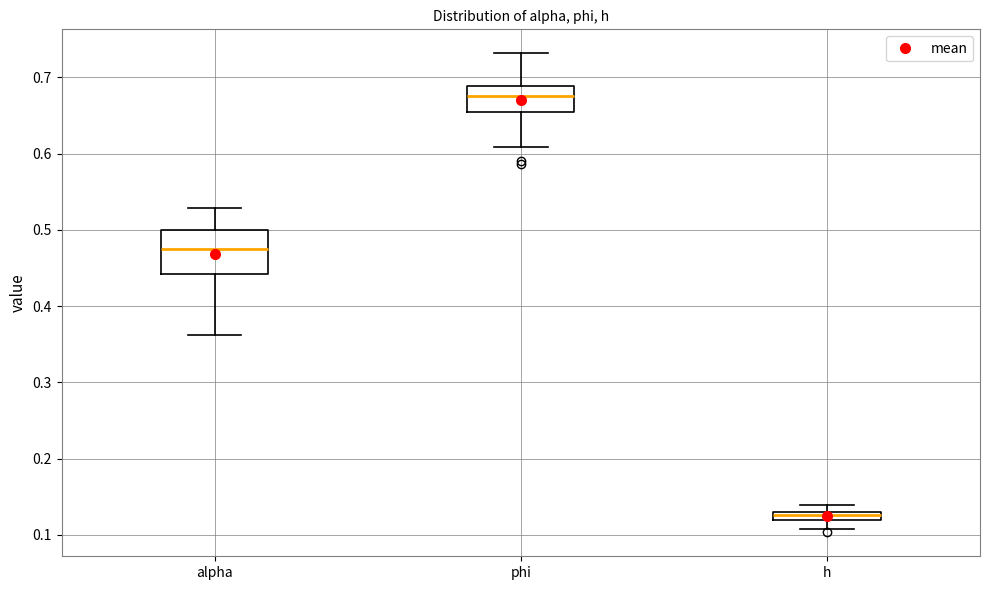

Where does the upper whisker of the box for alpha end on the y-axis? The values are not printed on the chart, so give them approximately, as read against the axis.

0.53